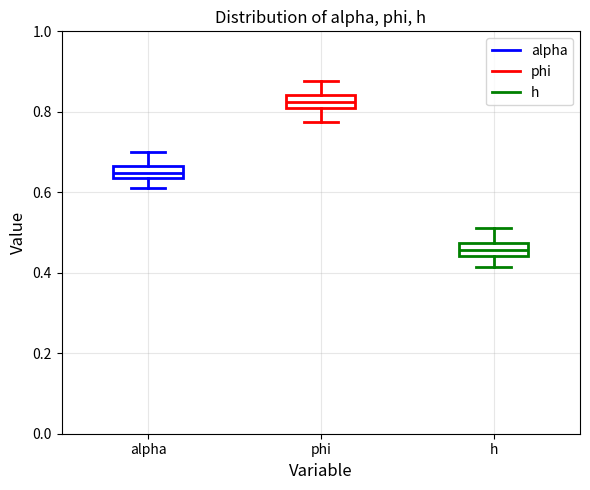

Which box has the lowest median line?

h